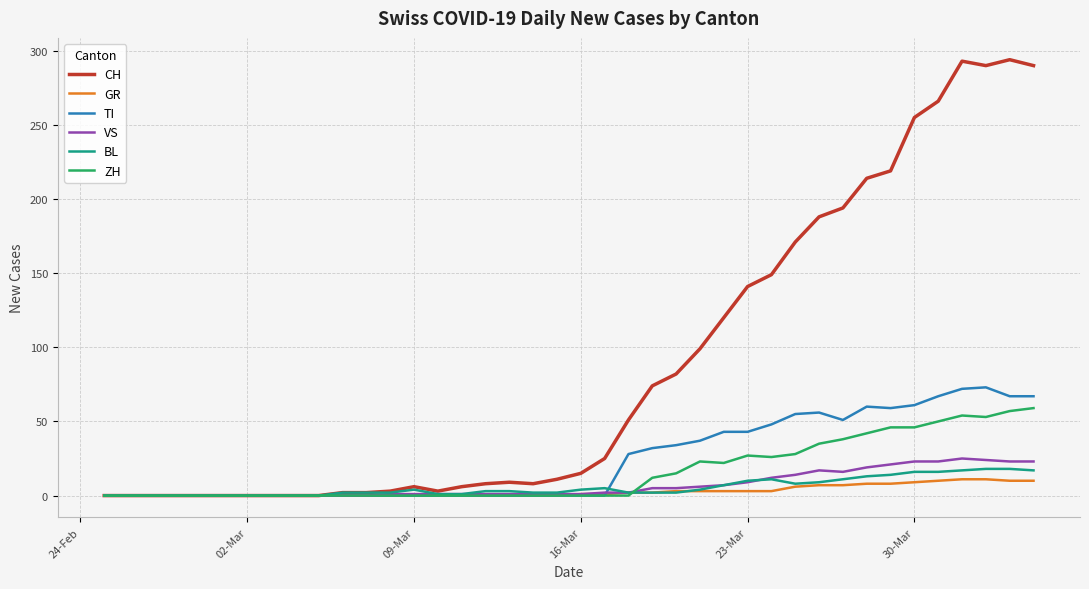

Which series has the largest total across all categories?

CH